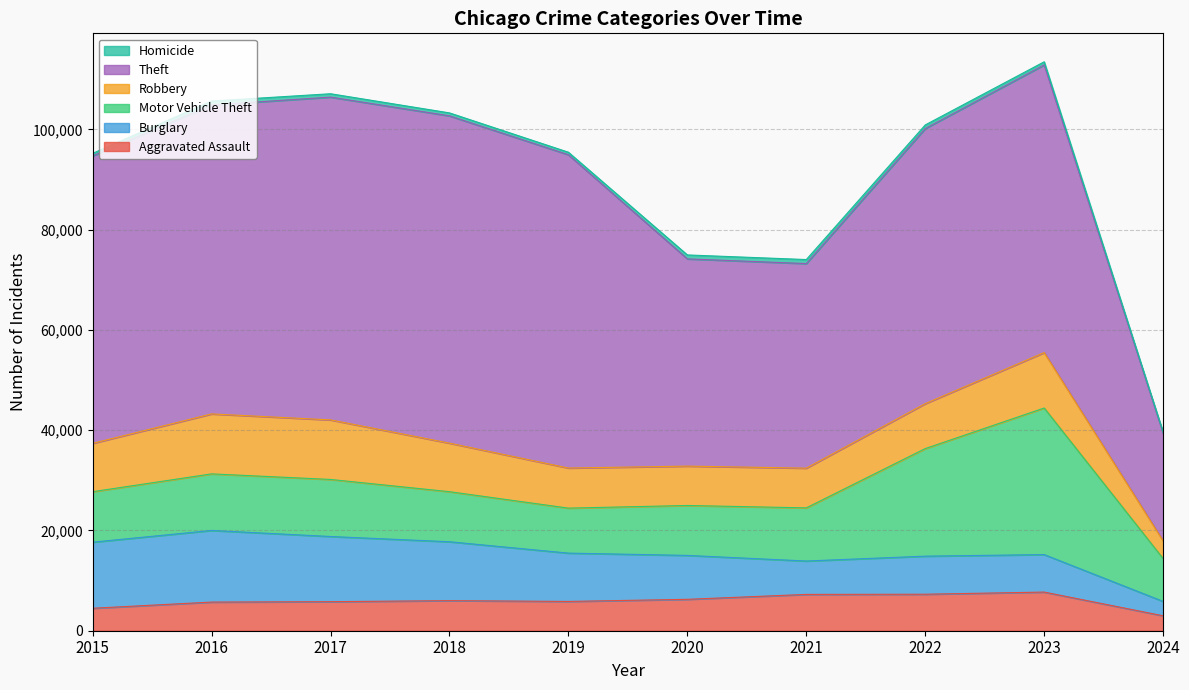

At which label is Burglary closest to 8576?

2020